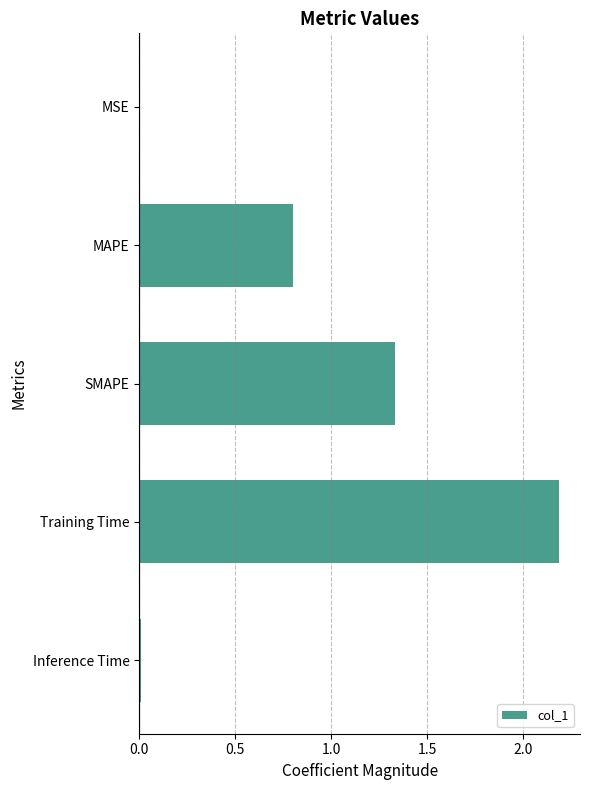

What is the average value?

0.9